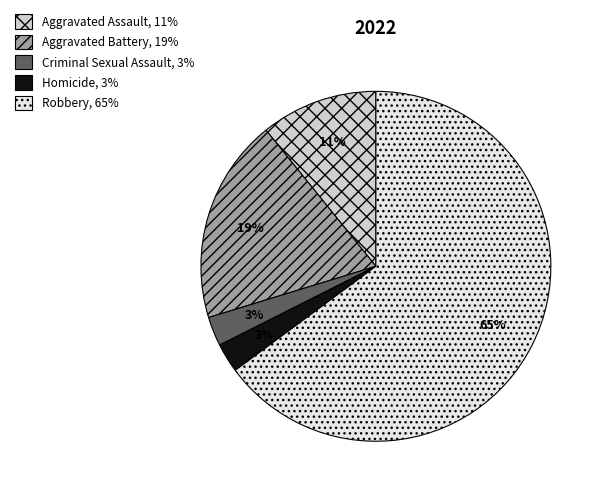

What is the majority slice?

Robbery